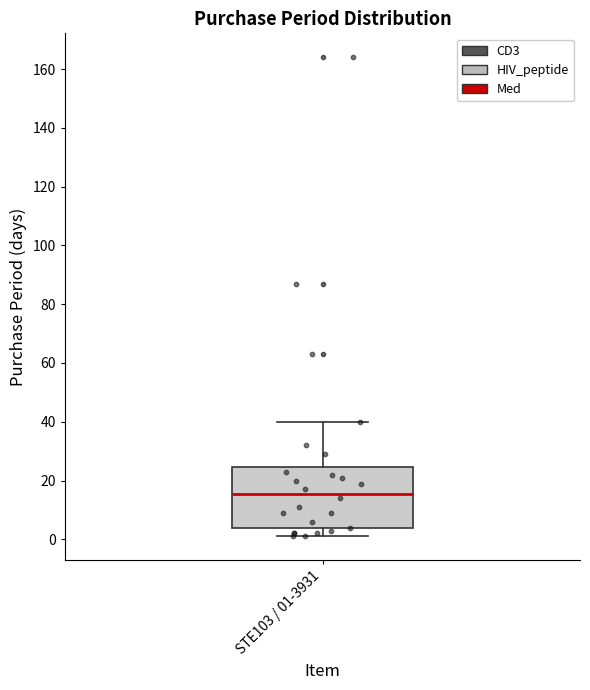

Read this box plot against the y-axis: the position of the median line, the range covered by the box, and the ends of both whiskers. The values are not printed on the chart, so give them approximately, as read against the axis.

median 16, box 4 to 24, whiskers 2 to 40